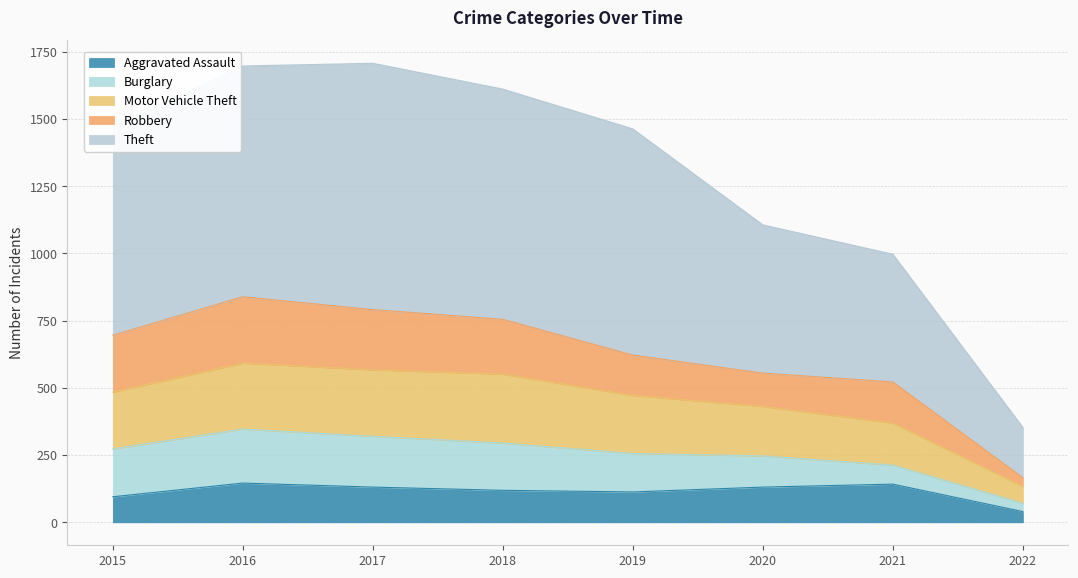

True or false: Theft has a value of 1463 at 2019.

True